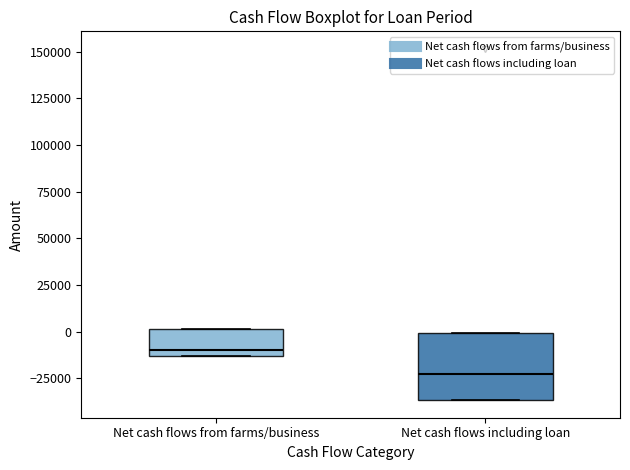

Which box's median line is the highest?

Net cash flows from farms/business